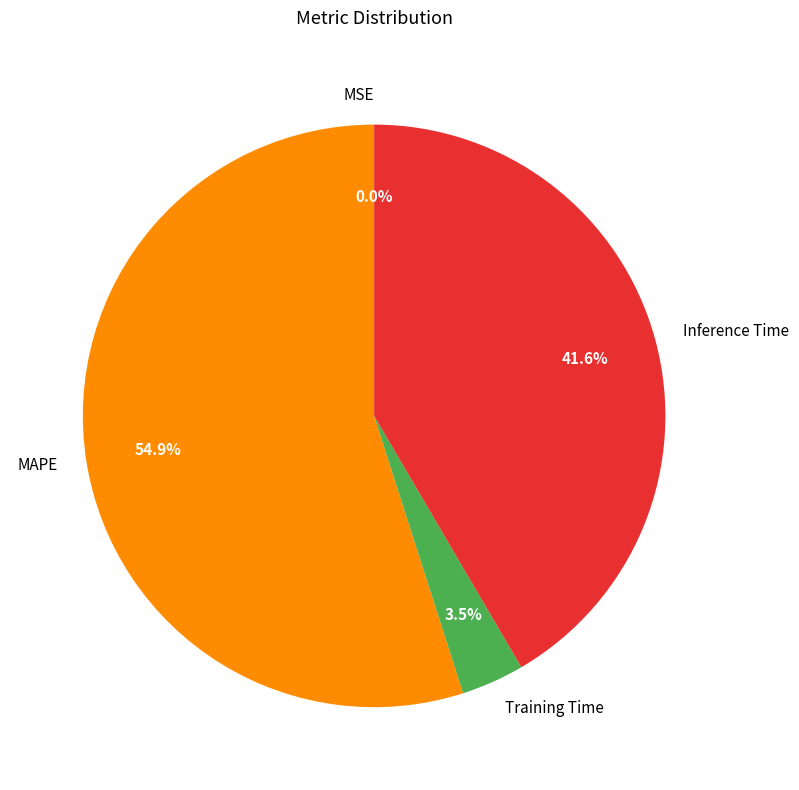

To the nearest percent, what portion does Inference Time represent?

42%